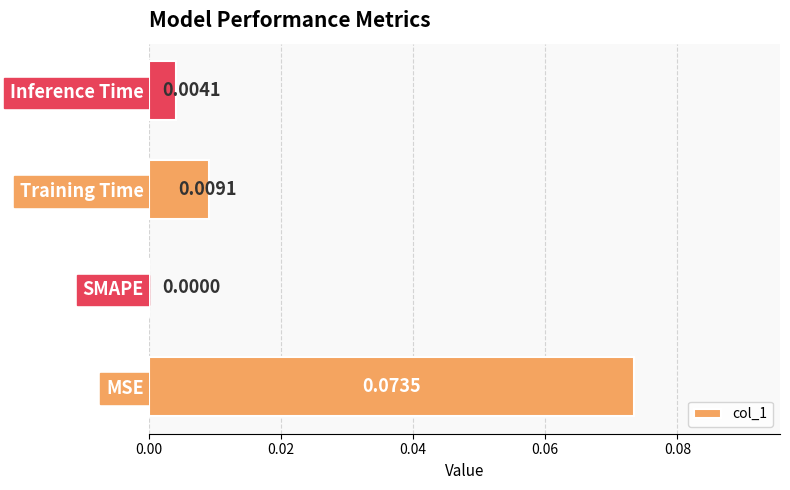

Which has a higher value, SMAPE or Training Time?

Training Time